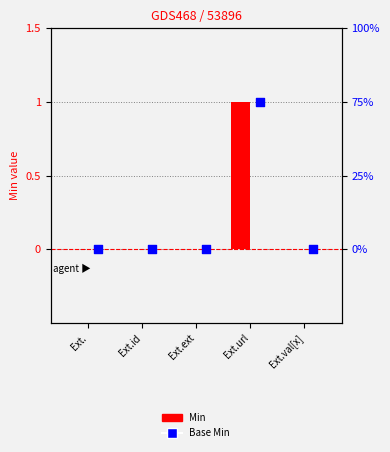

At which category is the sum across all series the highest?

Ext.url